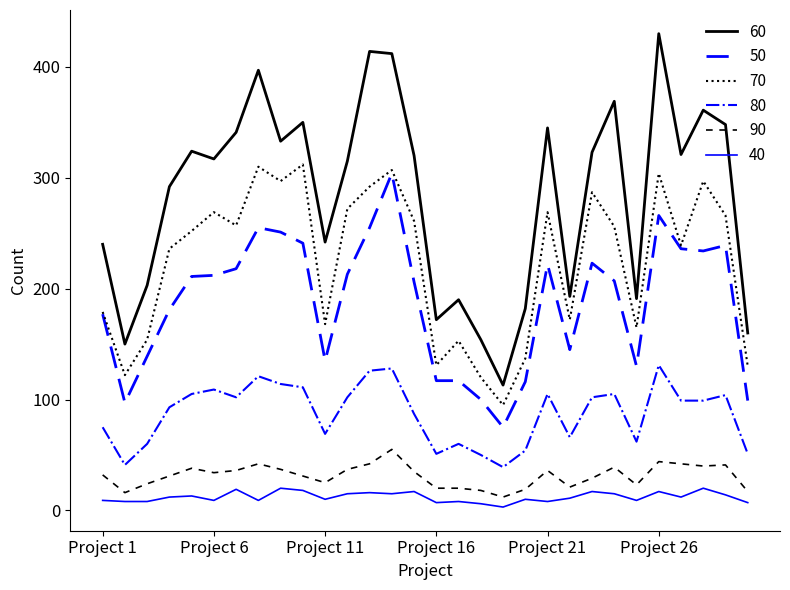

True or false: 50 and 60 cross at least once.

False